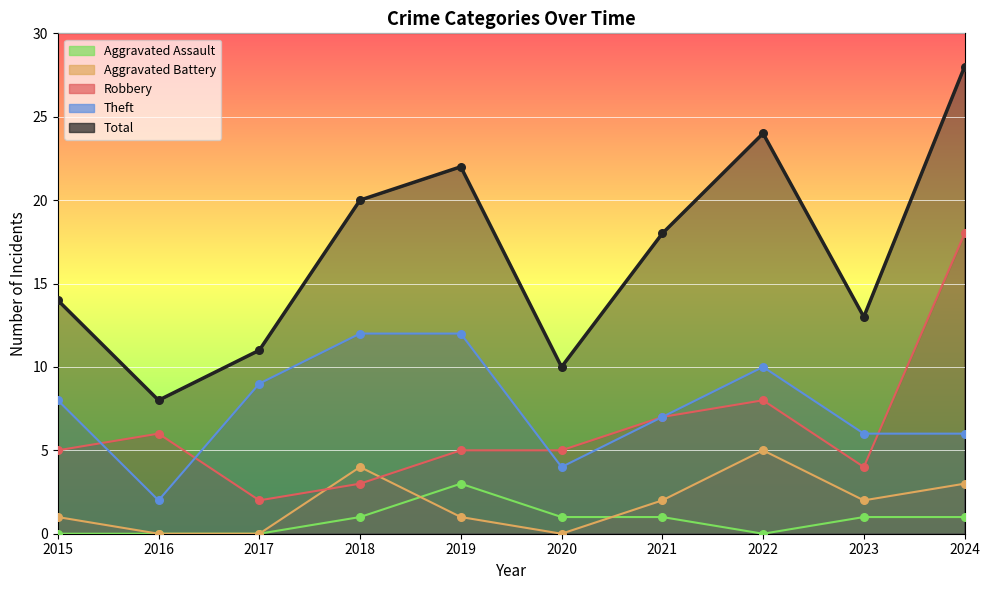

What is the total value across all series at 2016?

16